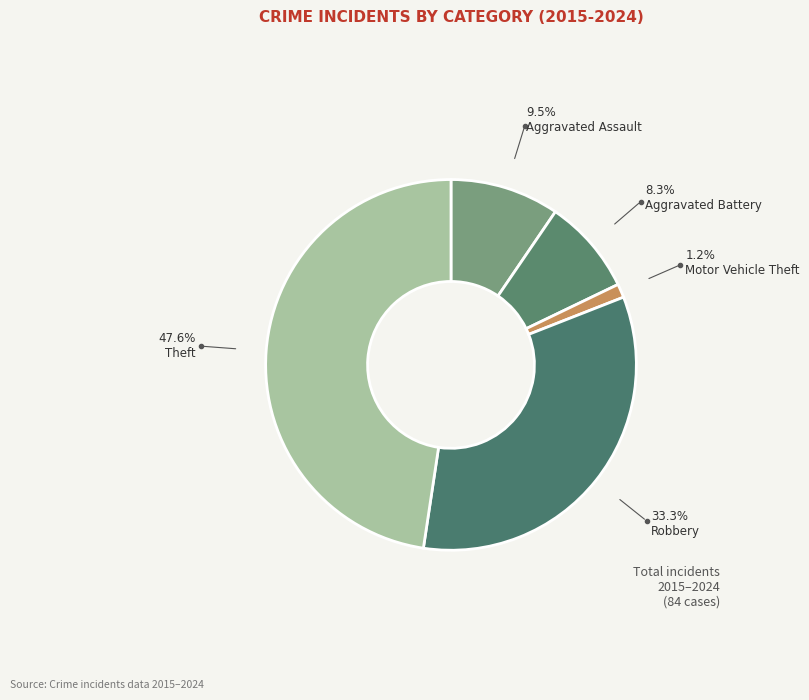

What is the smallest slice in the pie chart?

Motor Vehicle Theft